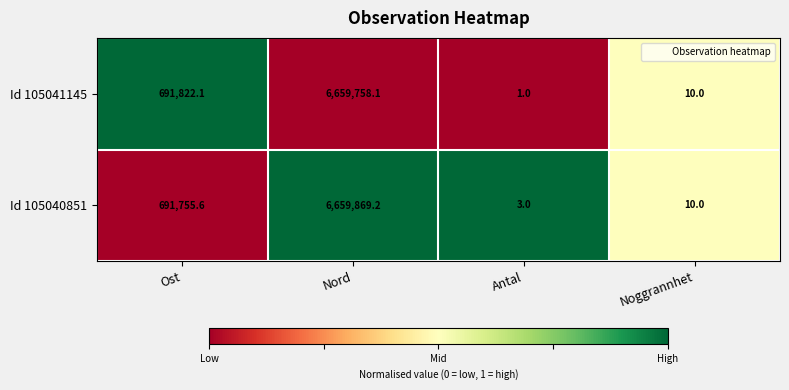

What is the difference between the highest and lowest values at Antal?

2.0